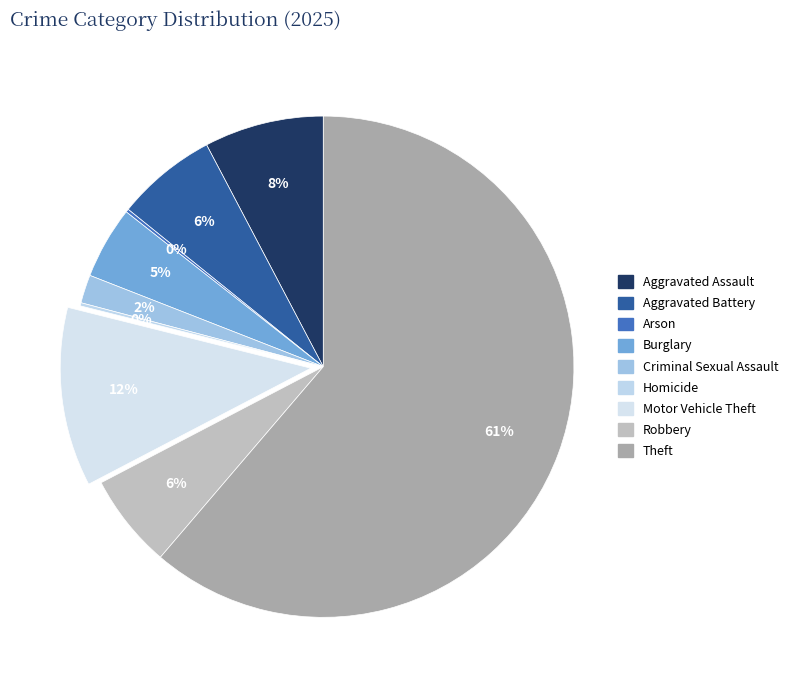

How much of the chart is everything except Motor Vehicle Theft?

88.4%